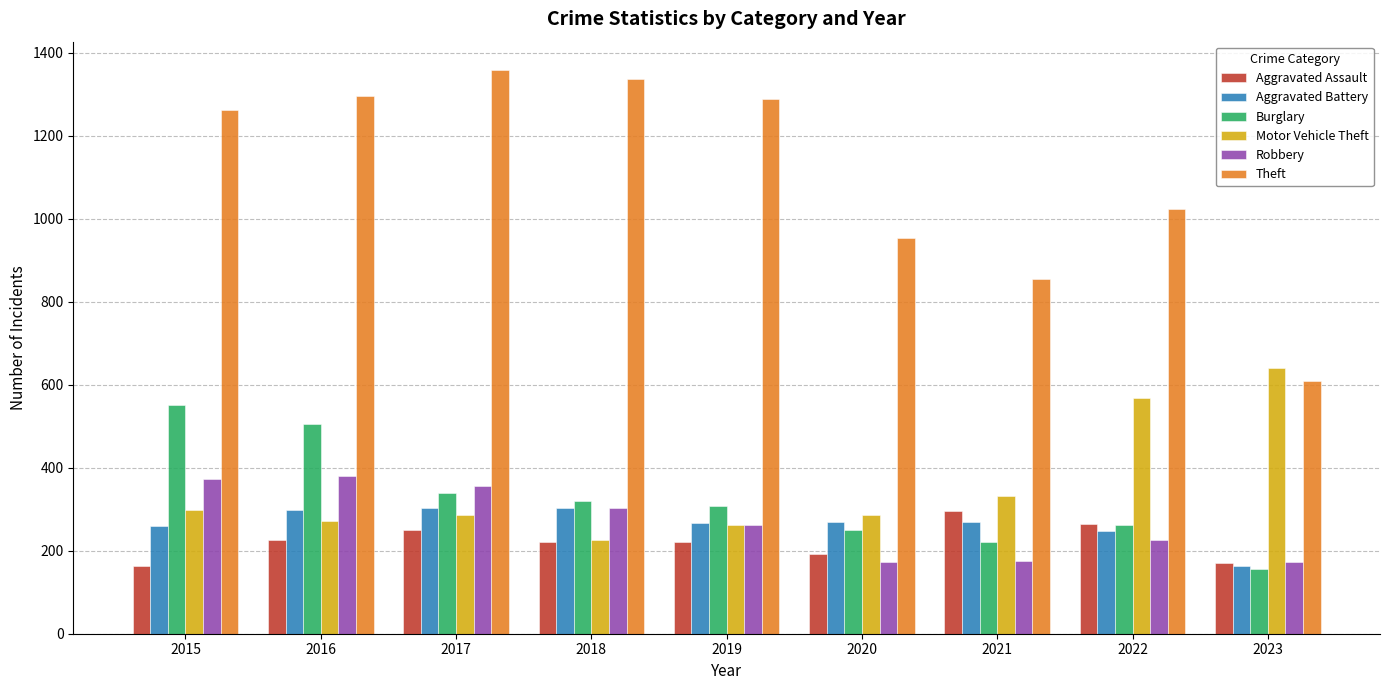

What are all the series names shown in the legend?

Aggravated Assault, Aggravated Battery, Burglary, Motor Vehicle Theft, Robbery, Theft